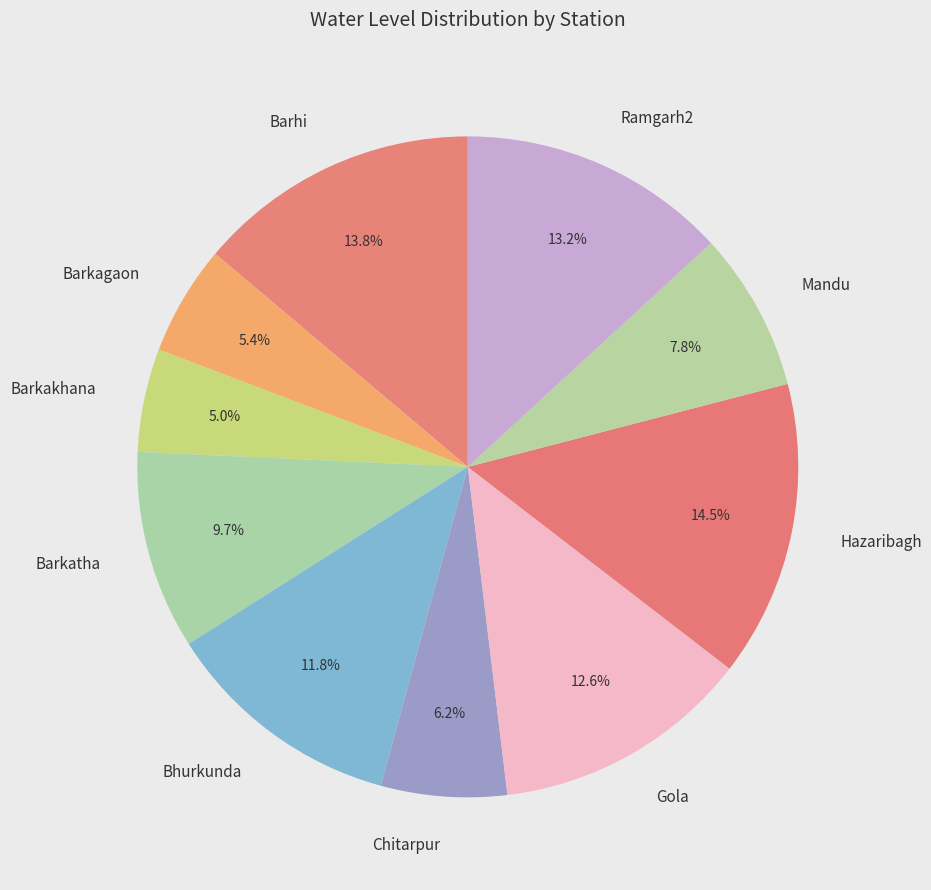

What percentage is the Chitarpur slice, to the nearest percent?

6%